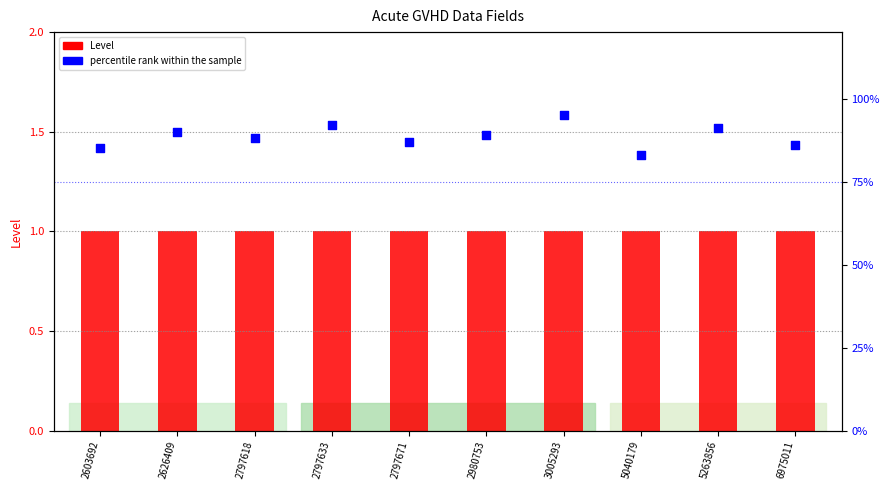

Which series has the widest spread of Y values?

percentile rank within the sample